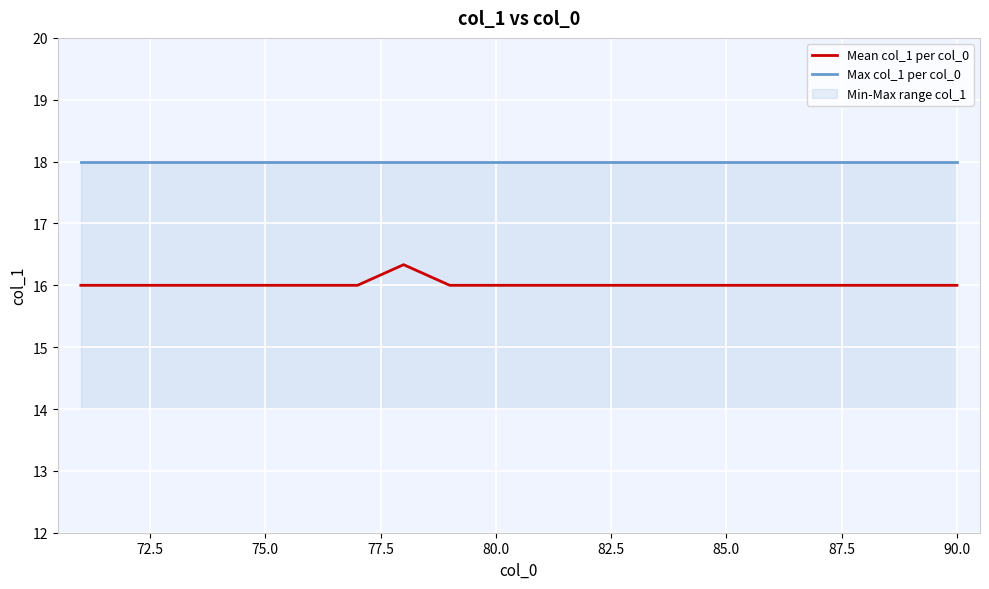

The value of Mean col_1 per col_0 at 85.0 is 16.0. True or false?

True